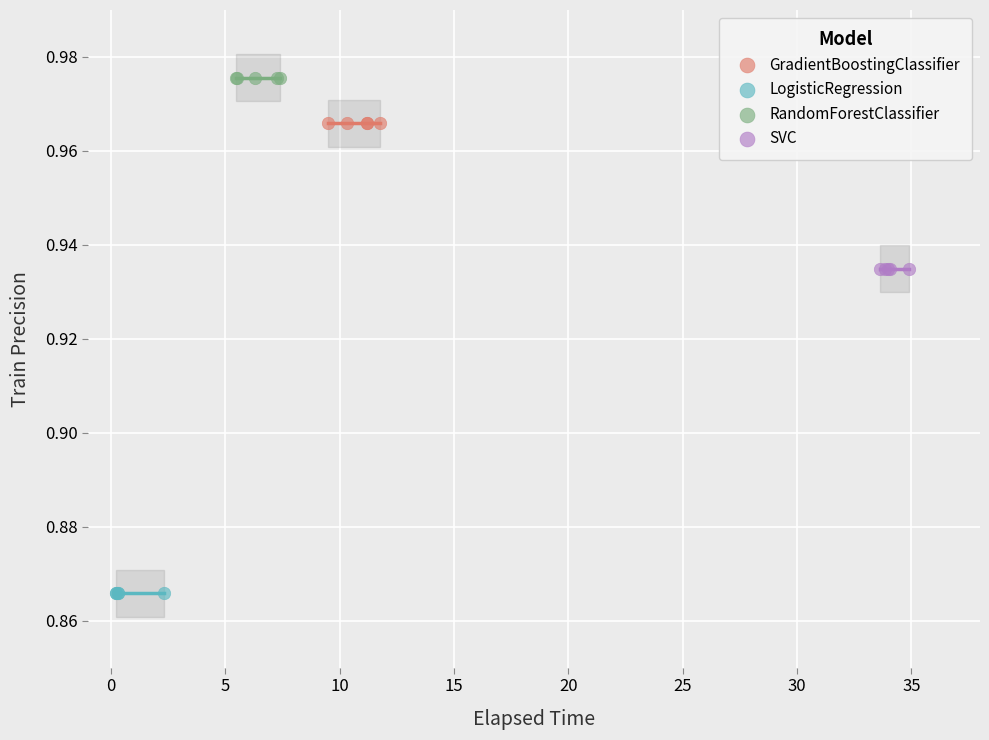

Which series reaches the maximum Y coordinate?

RandomForestClassifier